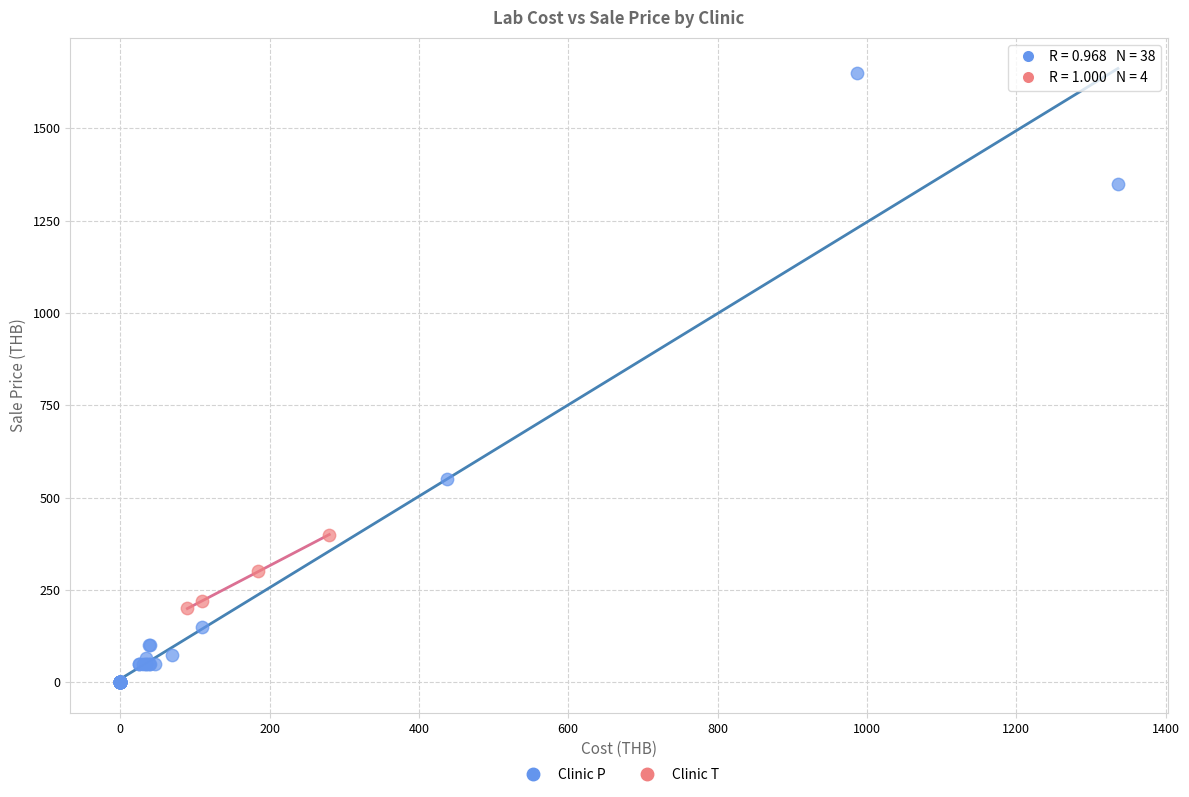

Which series reaches the maximum Y coordinate?

Clinic P